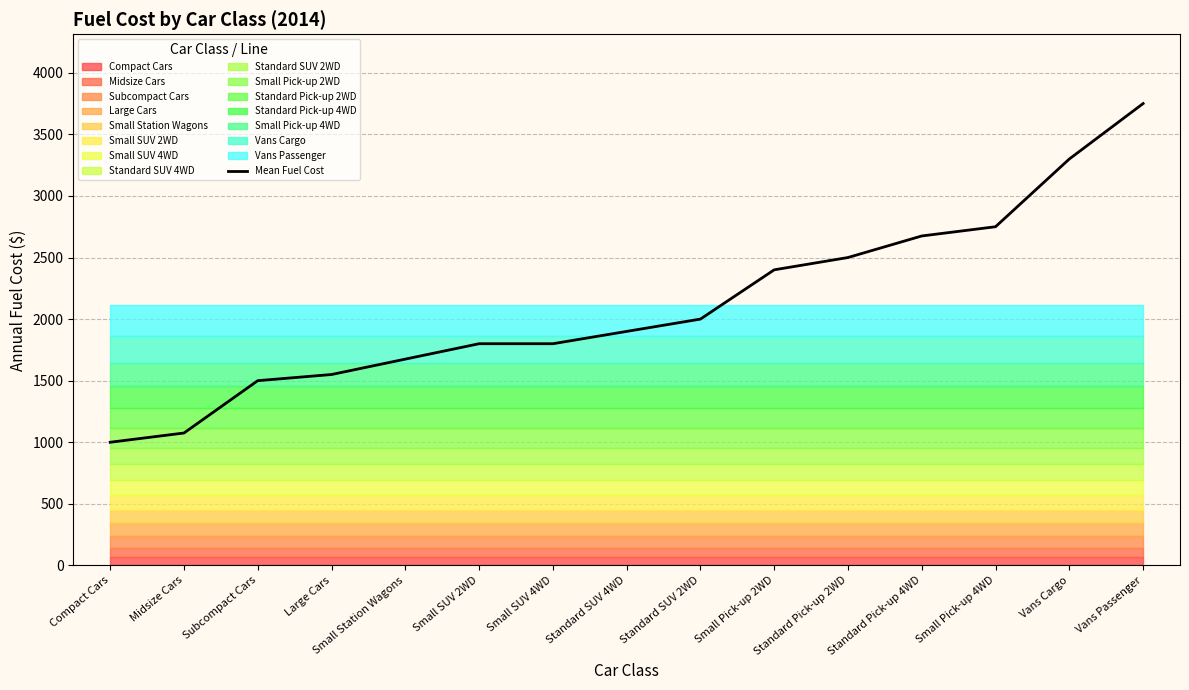

Does the chart have visible grid lines?

Yes